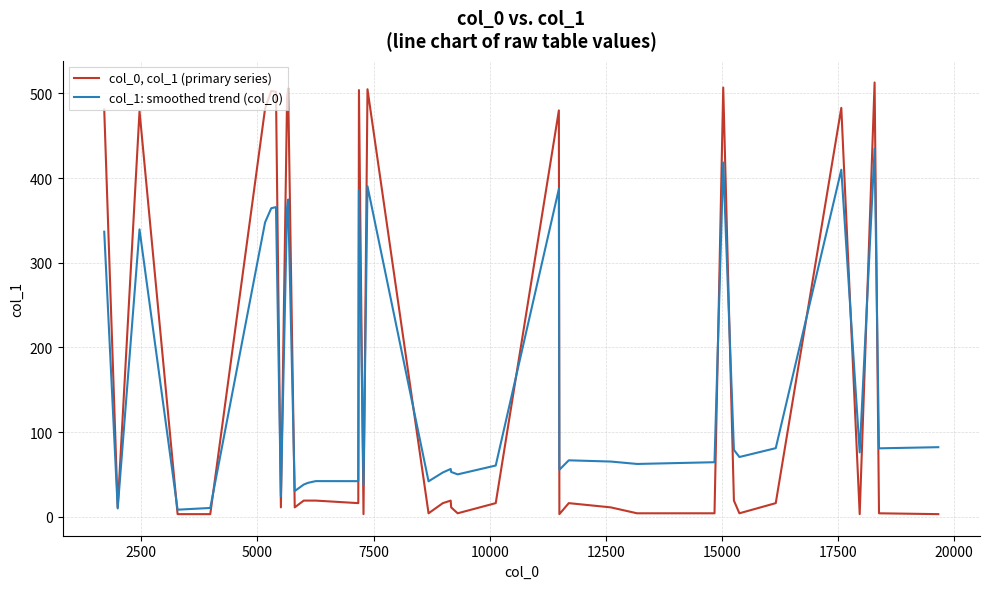

How many lines are shown in the chart?

2